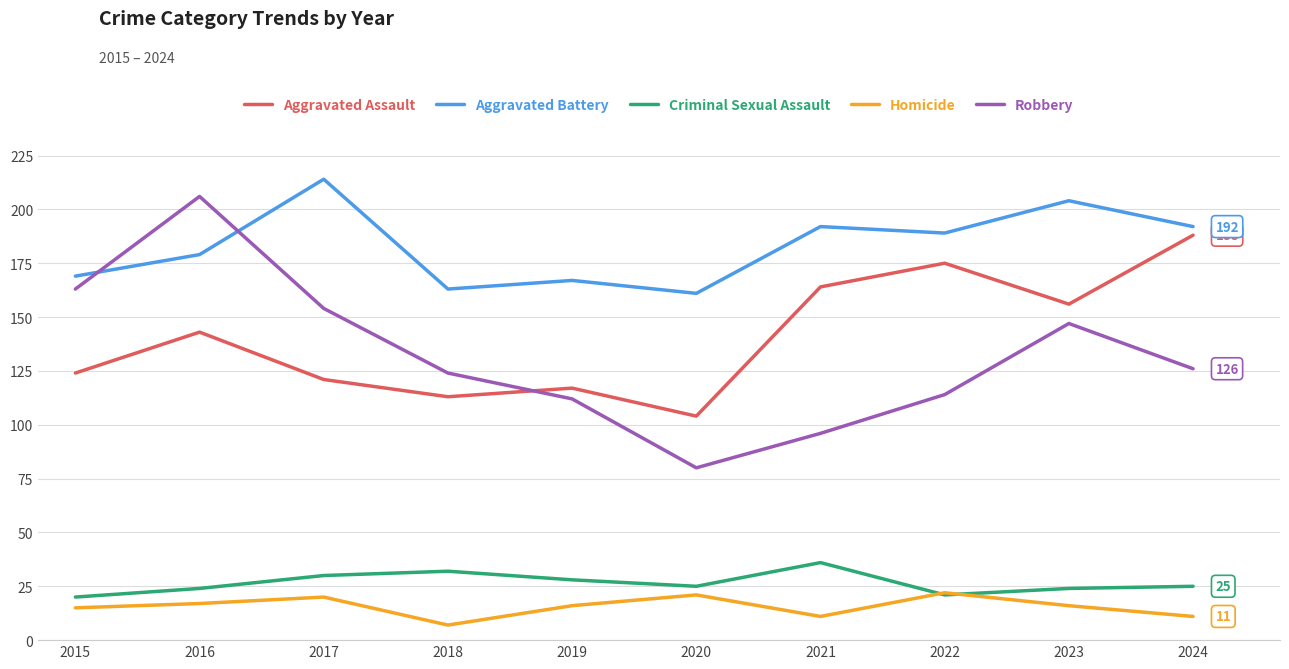

Which series changed the most between 2017 and 2022?

Aggravated Assault